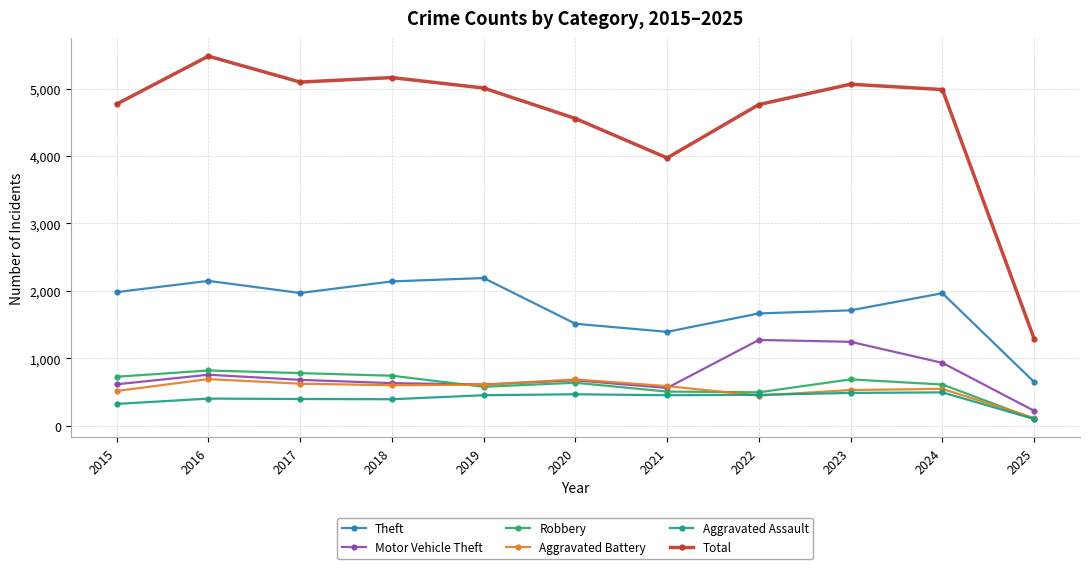

What value does the Total series have at 2017?

5096